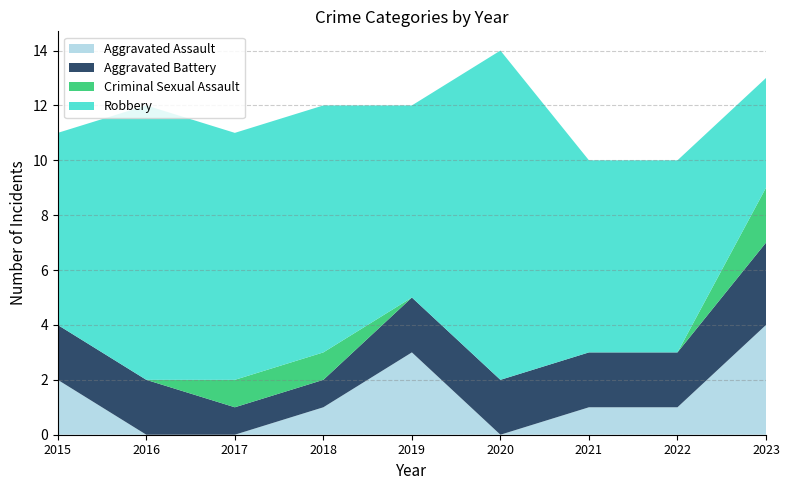

Reading left to right, extract all data points from this chart.

Aggravated Assault: 2015=2	2016=0	2017=0	2018=1	2019=3	2020=0	2021=1	2022=1	2023=4
Aggravated Battery: 2015=2	2016=2	2017=1	2018=1	2019=2	2020=2	2021=2	2022=2	2023=3
Criminal Sexual Assault: 2015=0	2016=0	2017=1	2018=1	2019=0	2020=0	2021=0	2022=0	2023=2
Robbery: 2015=7	2016=10	2017=9	2018=9	2019=7	2020=12	2021=7	2022=7	2023=4